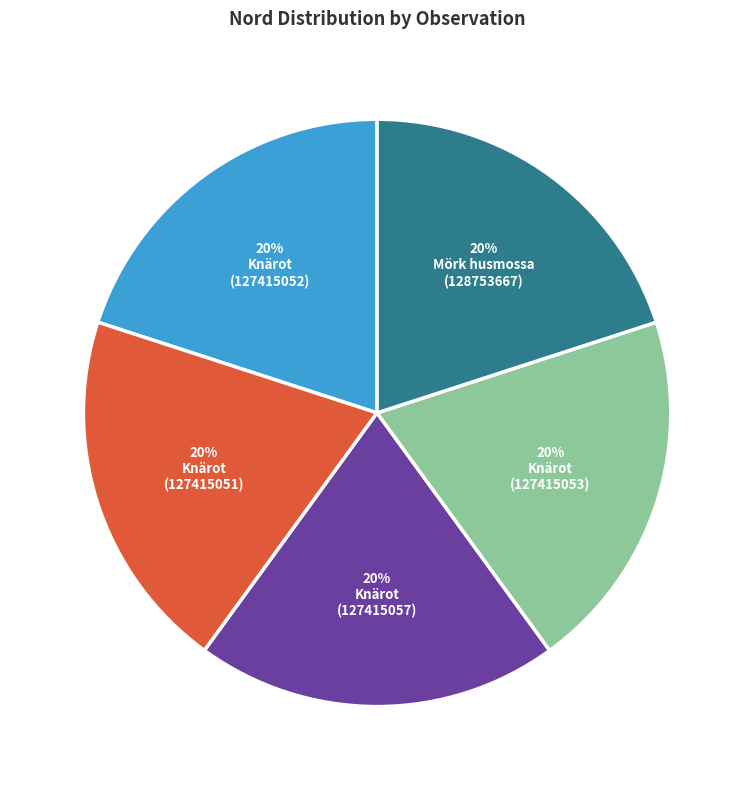

Is there any slice that represents more than half of the pie?

No